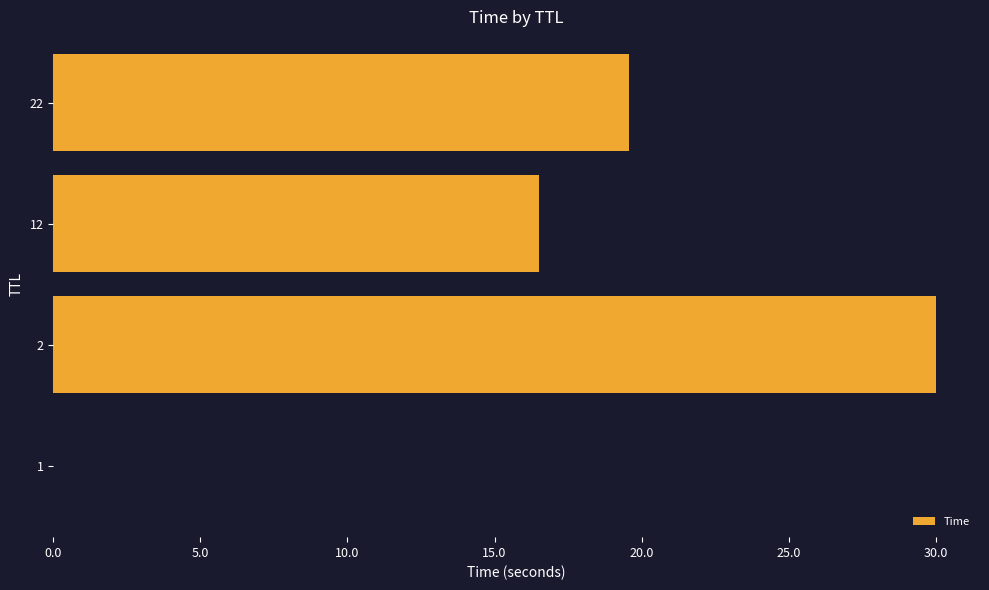

What is the maximum value shown in the chart?

30.0